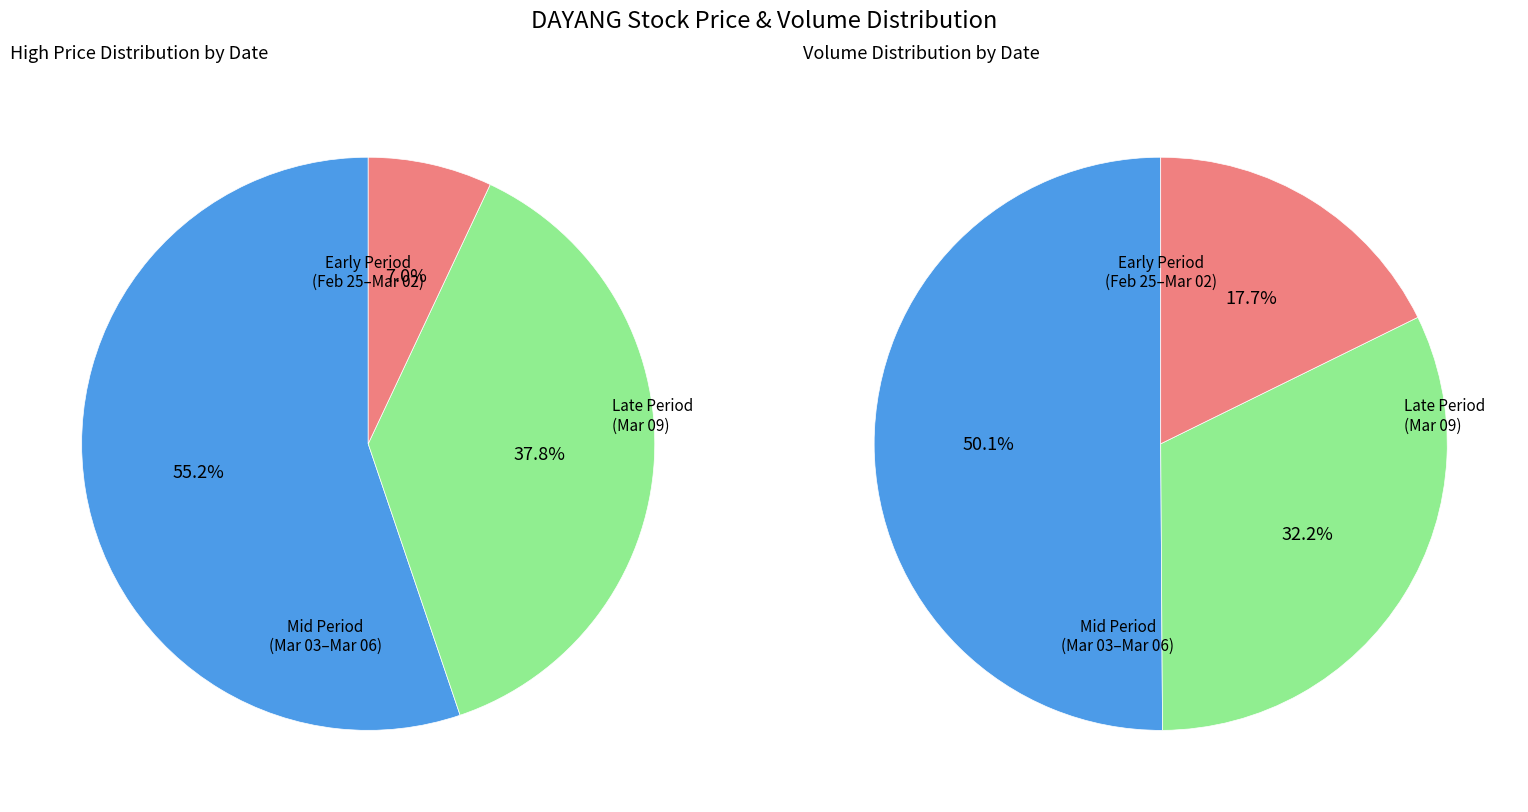

Is it true that 2020-02-26 is 21% of the pie?

False